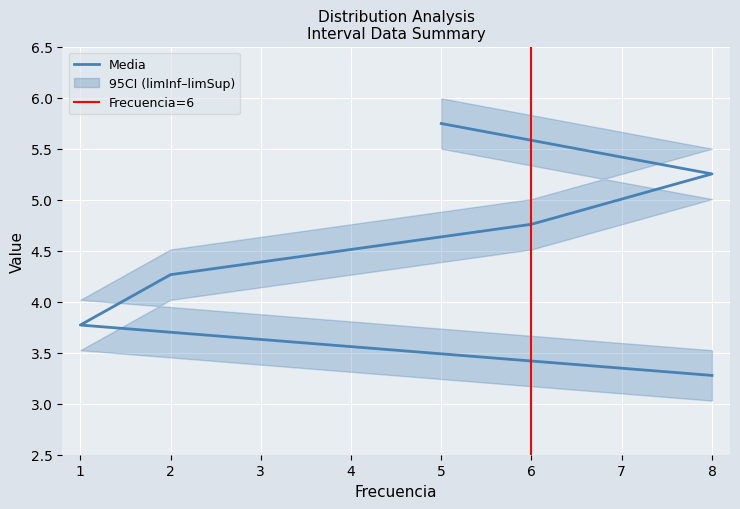

Reading left to right, transcribe all the data shown in this chart.

limInf: 8=3.0	1=3.5	2=4.0	6=4.5	8=5.0	5=5.5
limSup: 8=3.5	1=4.0	2=4.5	6=5.0	8=5.5	5=6.0
Media: 8=3.3	1=3.8	2=4.3	6=4.8	8=5.3	5=5.7